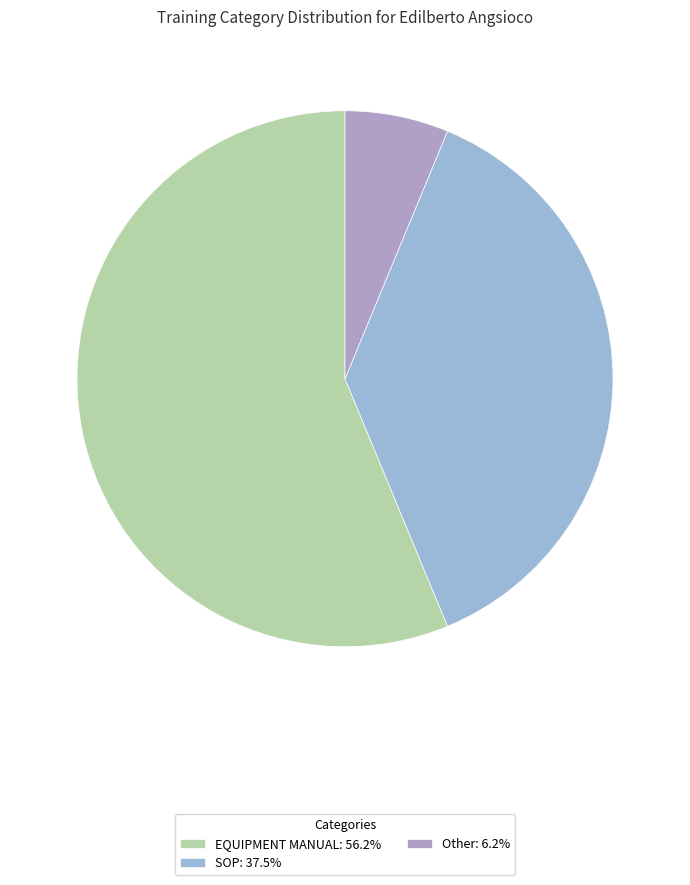

Do SOP and Other together represent more than half of the pie?

No